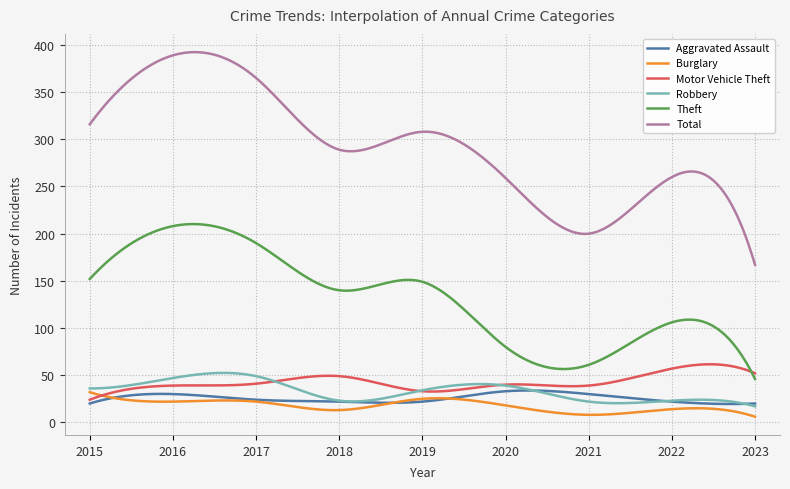

True or false: Theft and Robbery intersect in this chart.

False